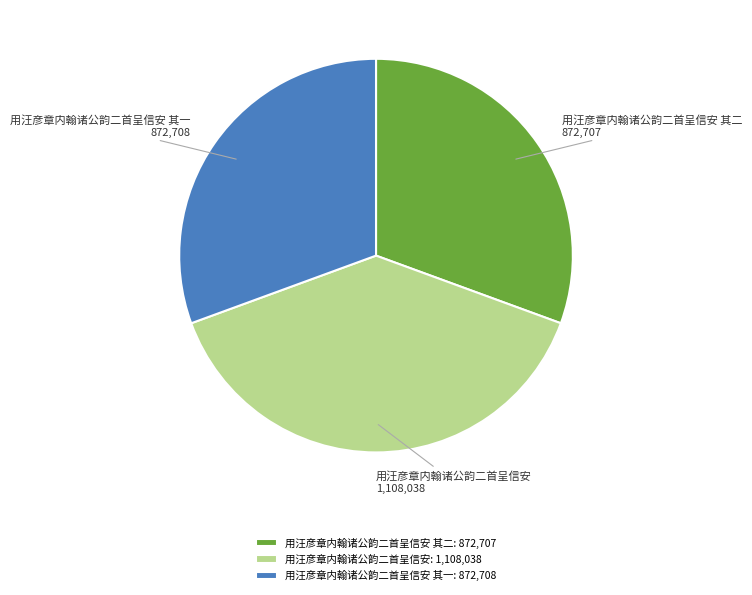

Which slice is the largest?

用汪彦章内翰诸公韵二首呈信安: 1,108,038